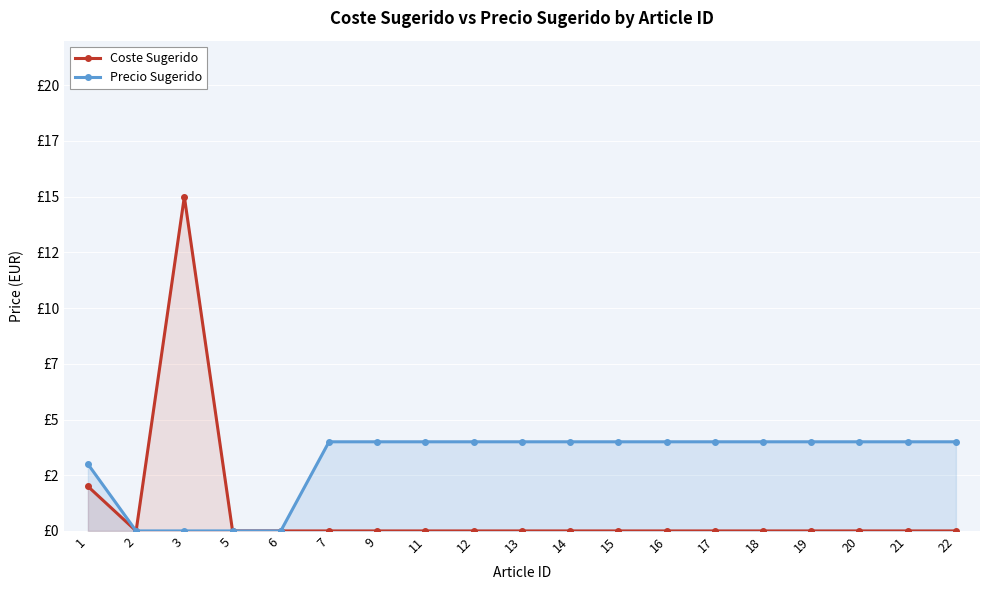

Rank the series by their average value, from lowest to highest.

Coste Sugerido, Precio Sugerido